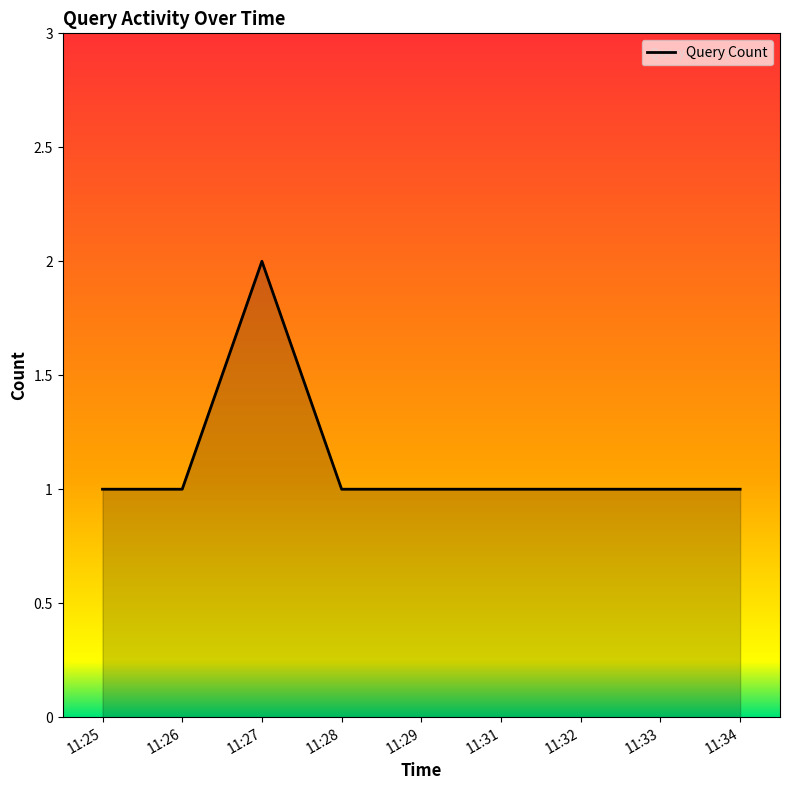

Which category has the highest value across all series?

11:27